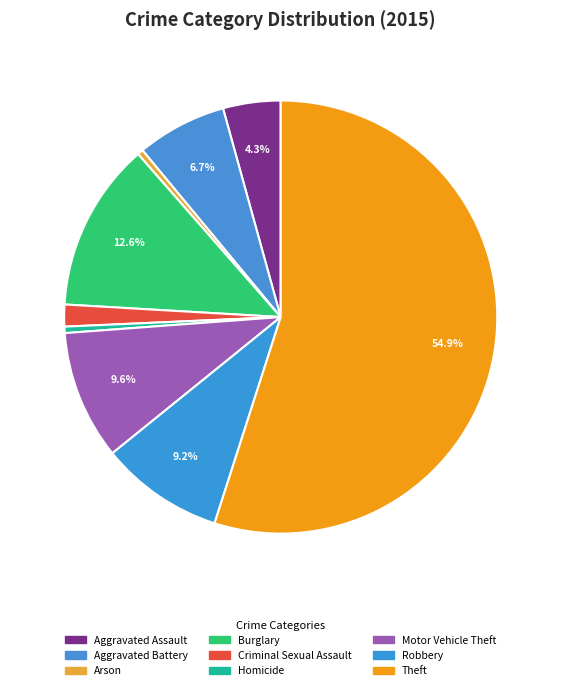

The Criminal Sexual Assault slice represents 13% of the pie. True or false?

False